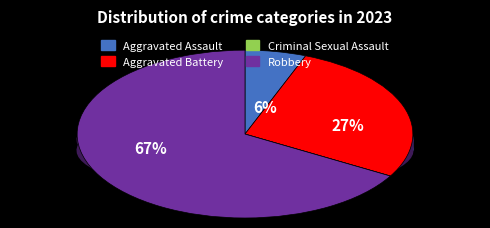

Is it true that Criminal Sexual Assault is 0% of the pie?

True